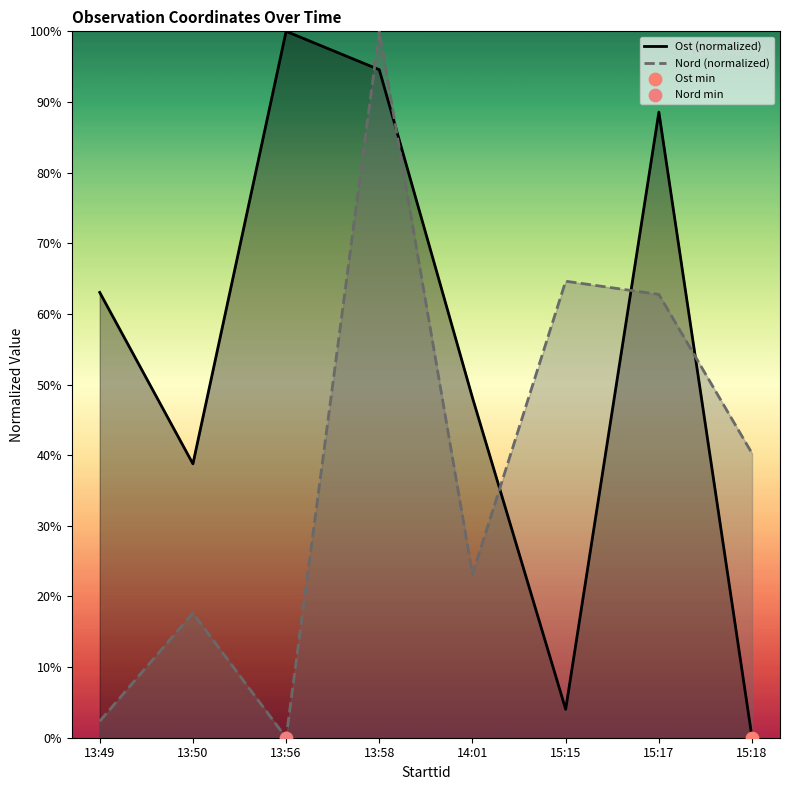

Is the value of Nord (normalized) at 13:50 greater than the value of Ost (normalized) at 15:17?

No